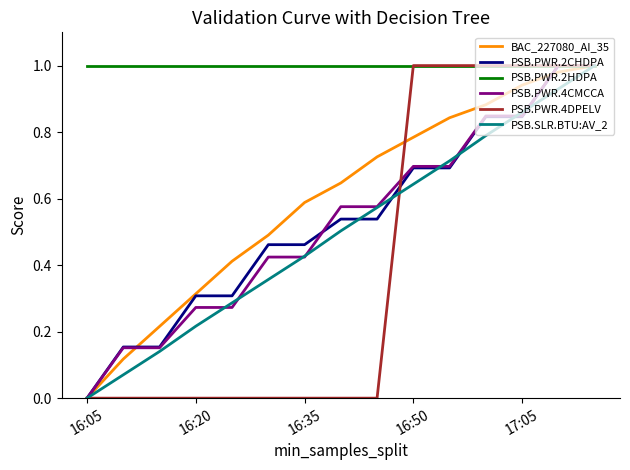

What are all the series names shown in the legend?

BAC_227080_AI_35, PSB.PWR.2CHDPA, PSB.PWR.2HDPA, PSB.PWR.4CMCCA, PSB.PWR.4DPELV, PSB.SLR.BTU:AV_2